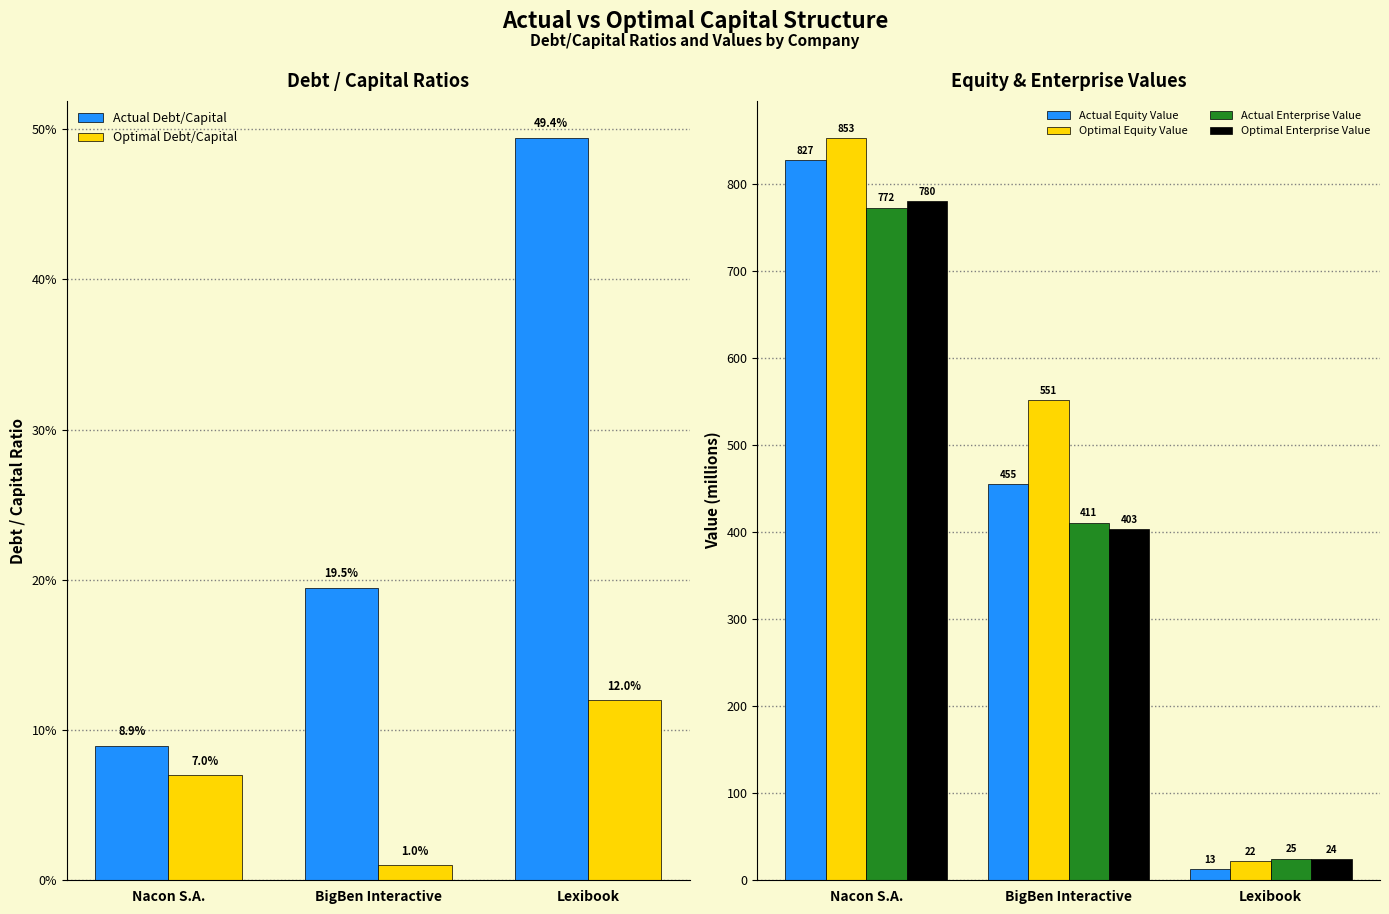

What is the label of the 1st bar from the right?

Lexibook